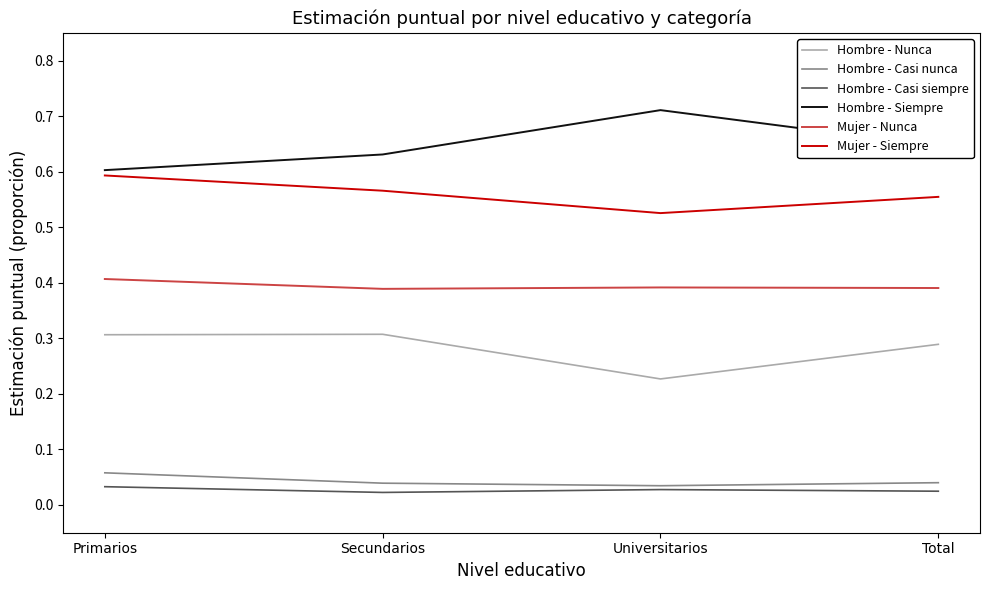

Which series has the largest range (max minus min)?

Hombre - Siempre